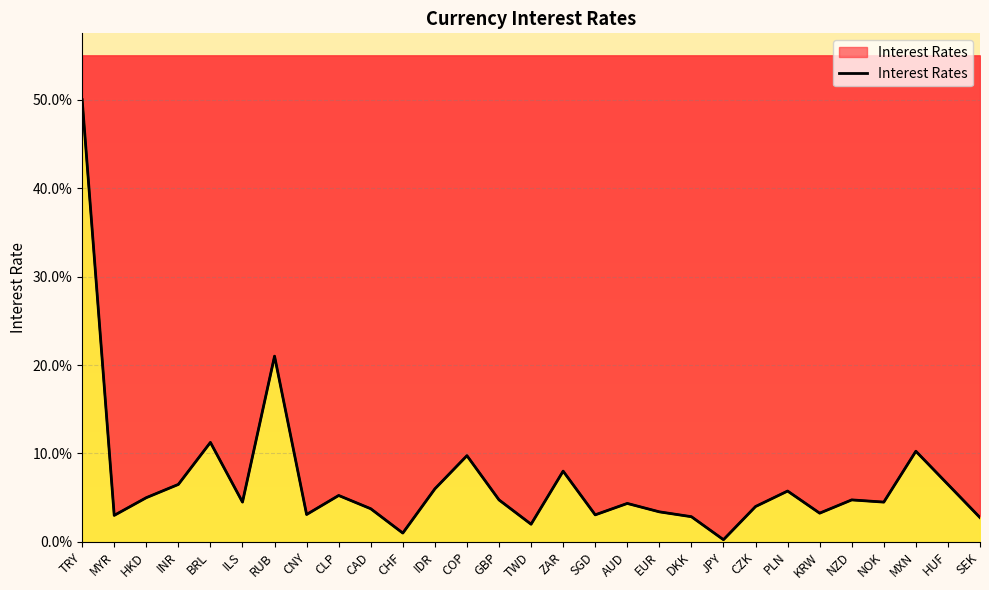

True or false: the data shows 0.0 at SGD.

True